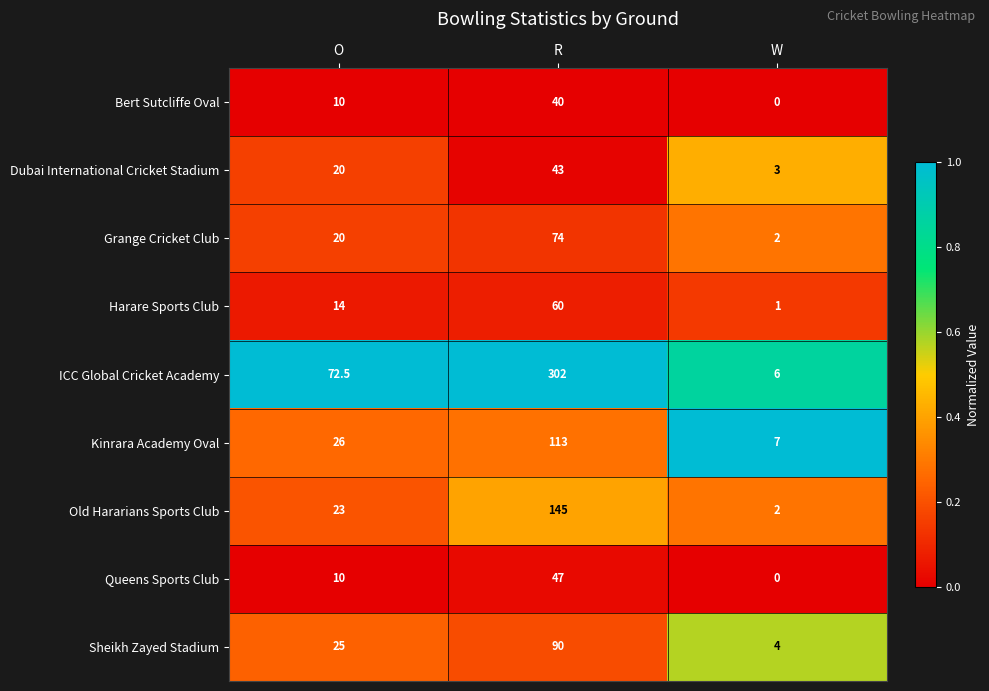

The Queens Sports Club series shows 0.0 at W. True or false?

True